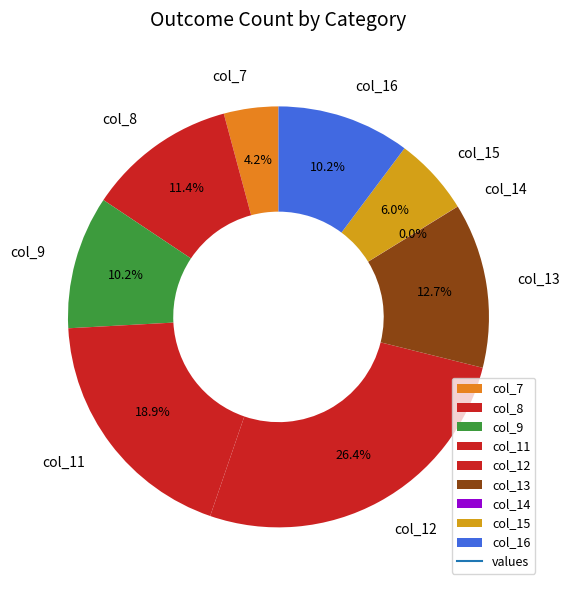

Combined, what portion of the pie is col_11 and col_7?

23.1%